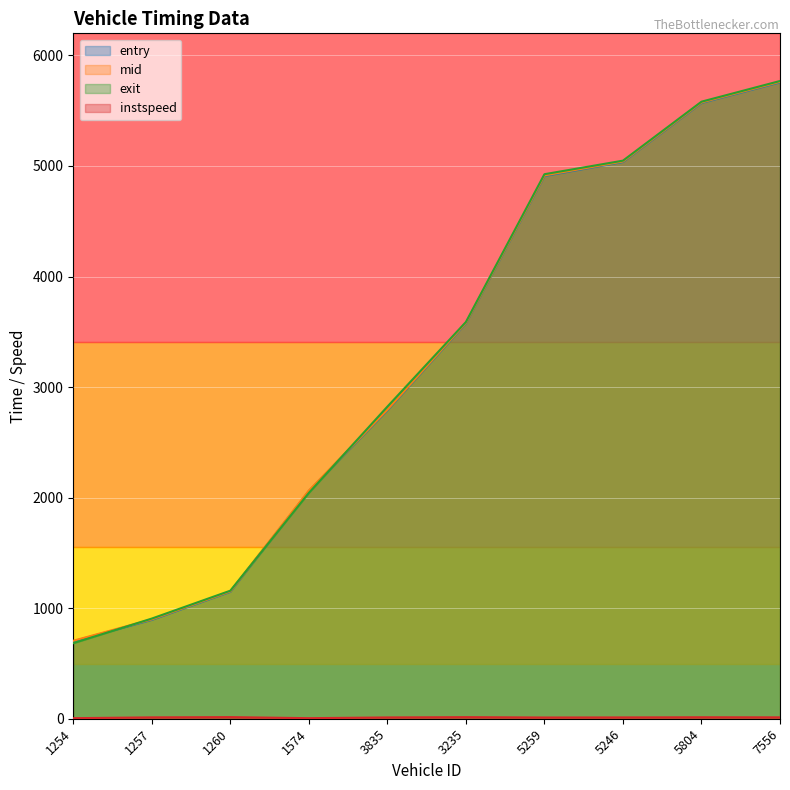

What is the label of the 2nd point from the right?

5804